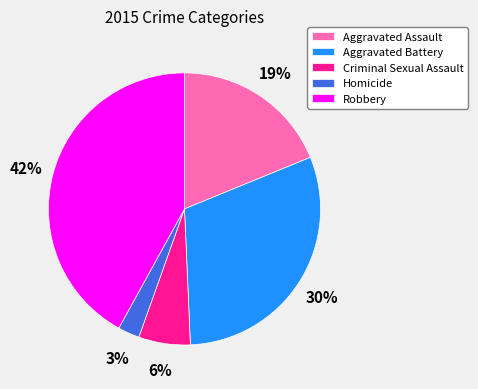

What is the smallest slice in the pie chart?

Homicide